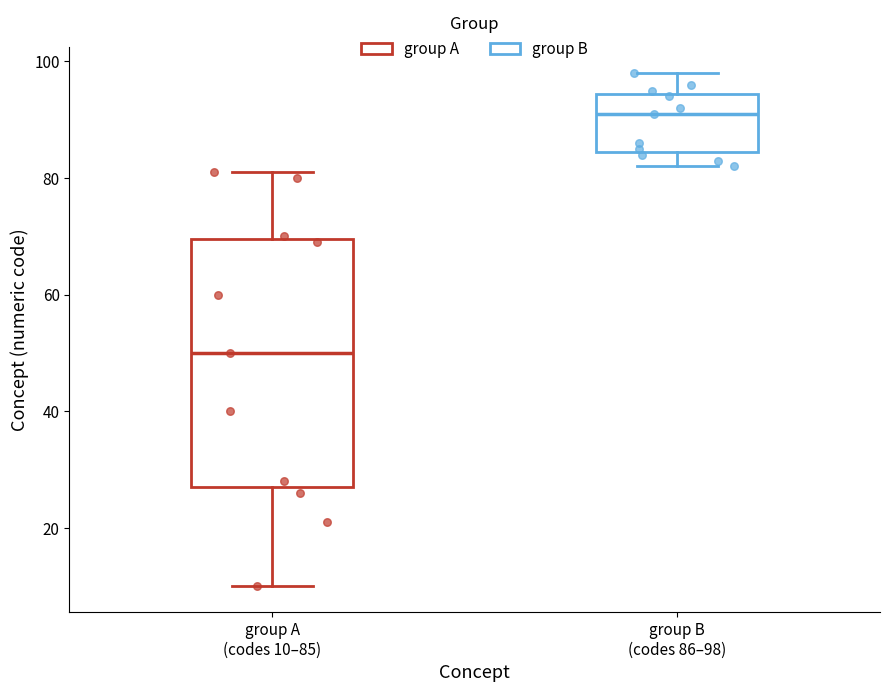

Comparing the boxes themselves (not the whiskers), which one is the tallest?

group A (codes 10–85)